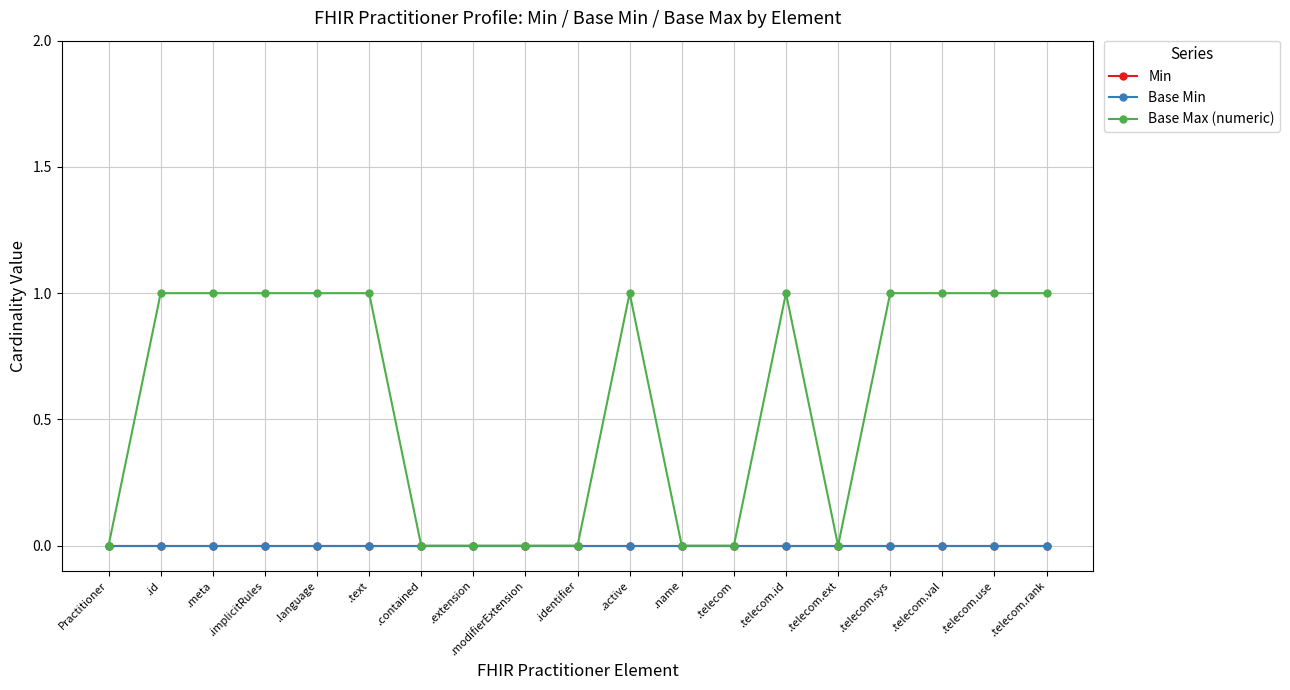

At which category does the chart reach its minimum across all series?

Practitioner